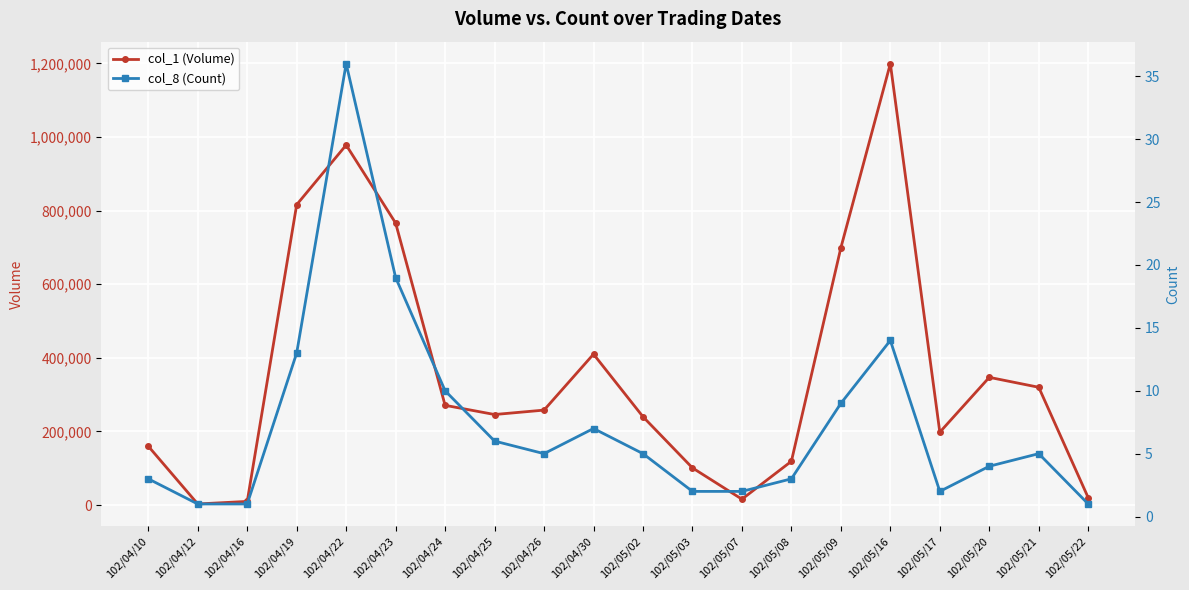

Is it true that col_8 (Count) equals 9 at 102/04/30?

False